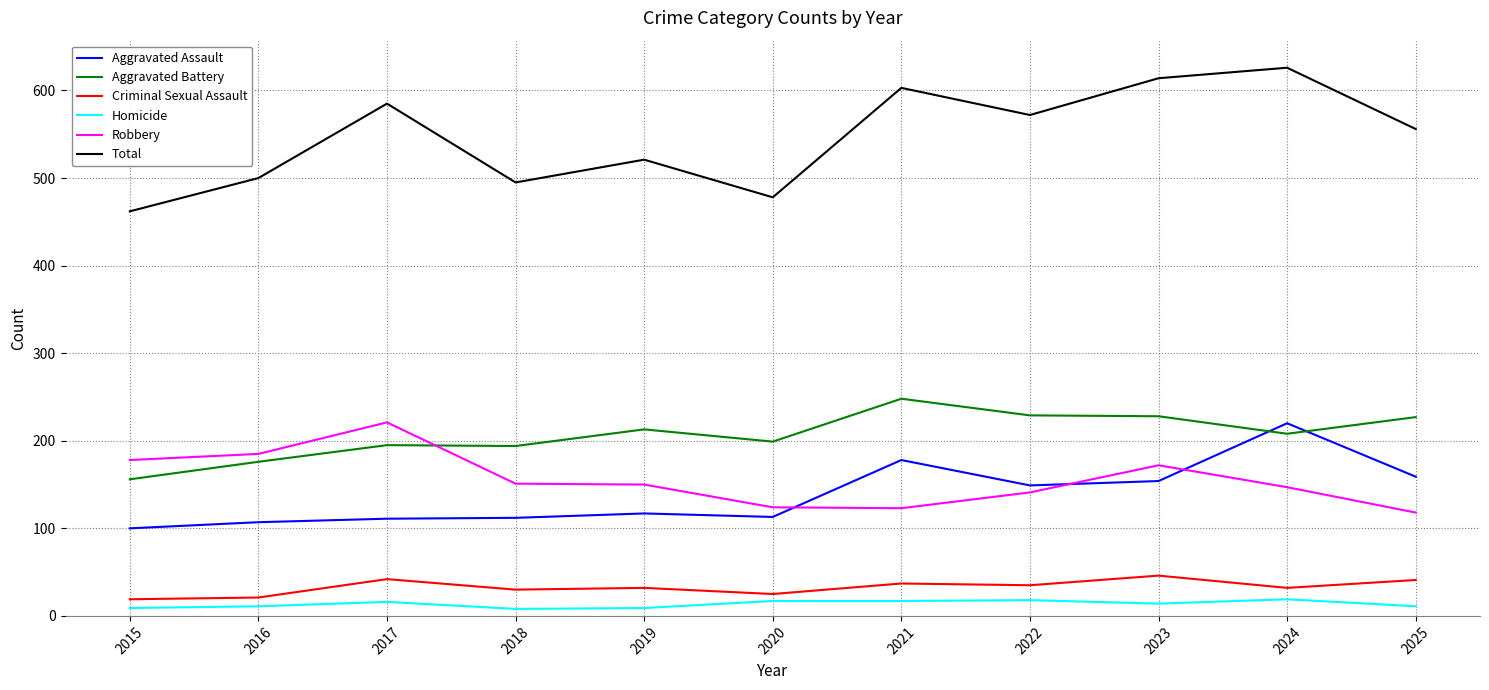

How many categories are shown in the chart?

11